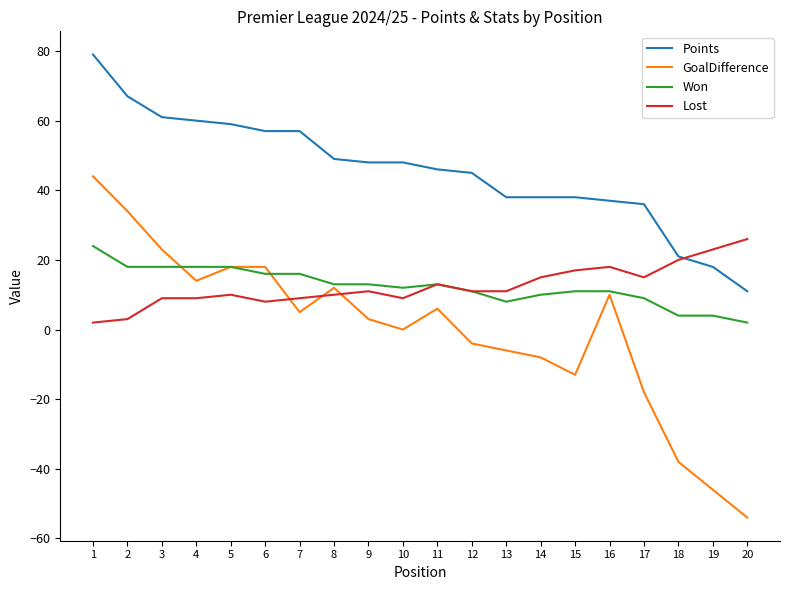

Between 4 and 13, which series saw the biggest shift?

Points